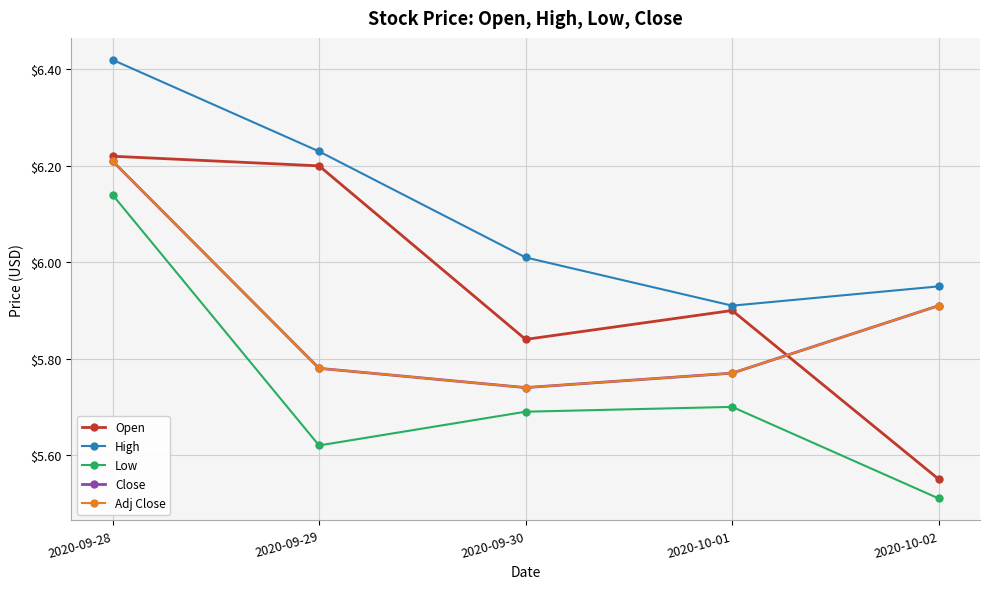

Which category has the lowest value across all series?

2020-10-02